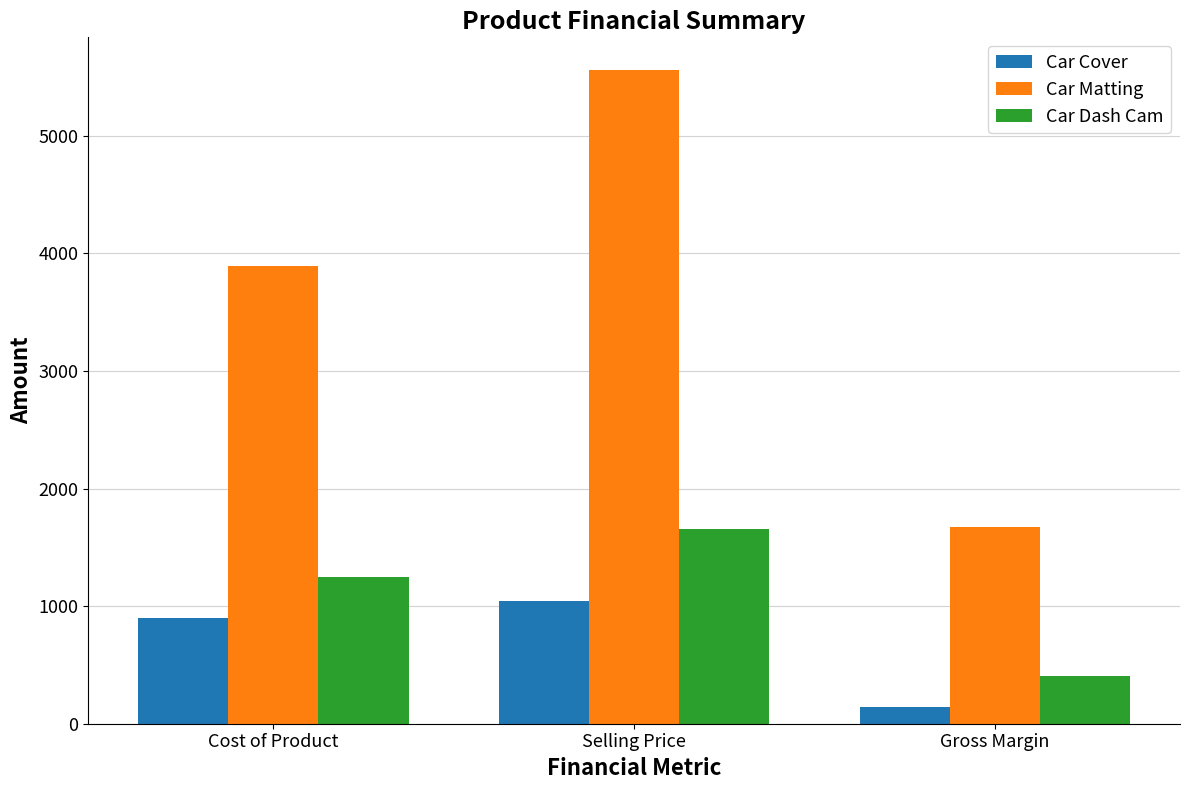

How many distinct data groups are displayed?

3